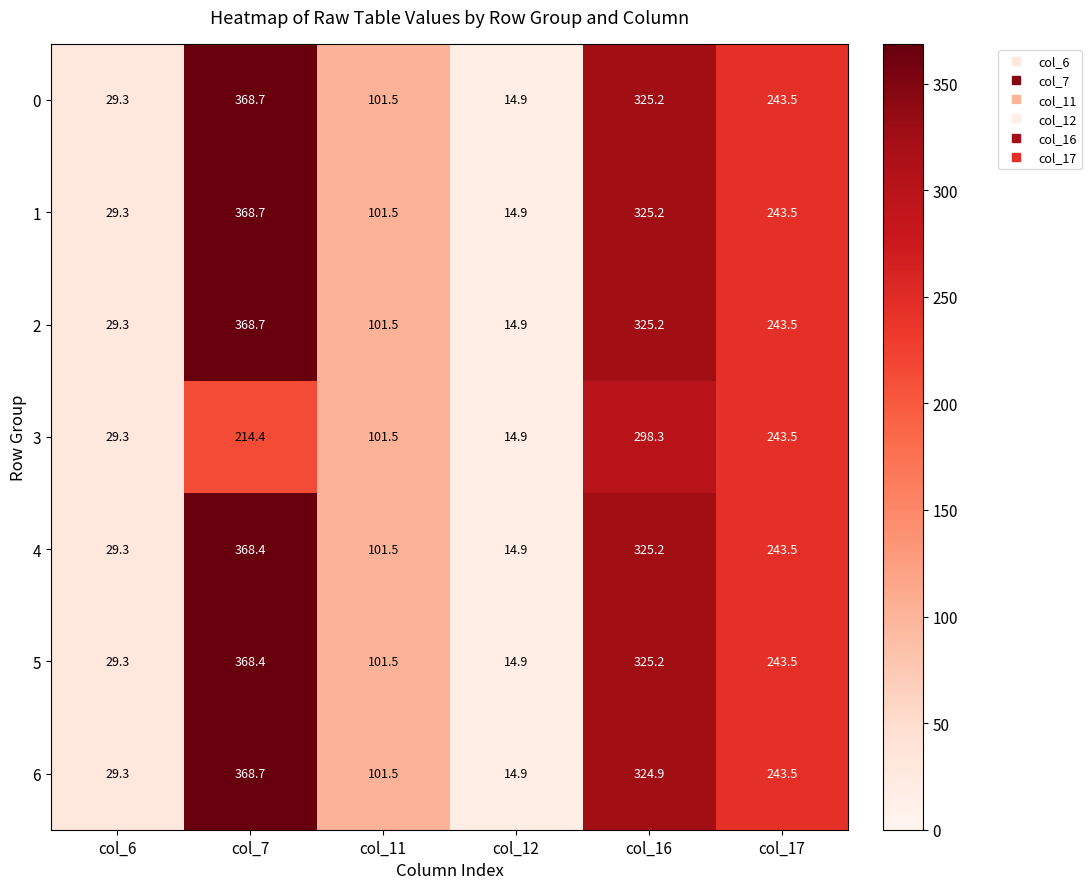

What is the difference between the highest and lowest values at col_16?

26.9